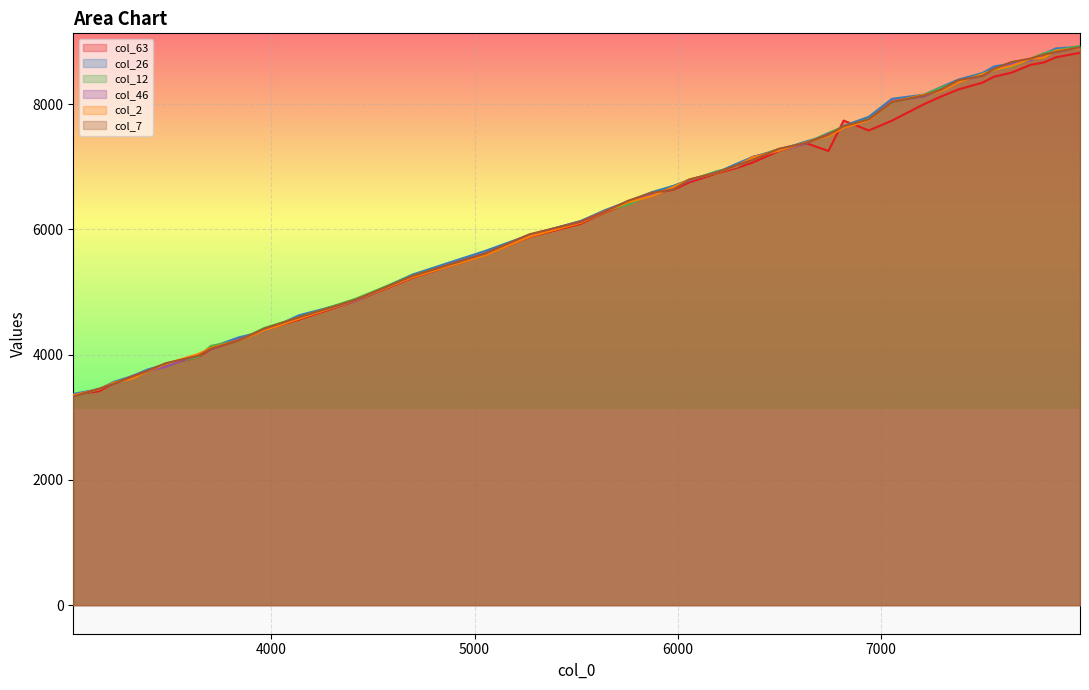

What is the maximum value for col_26?

8918